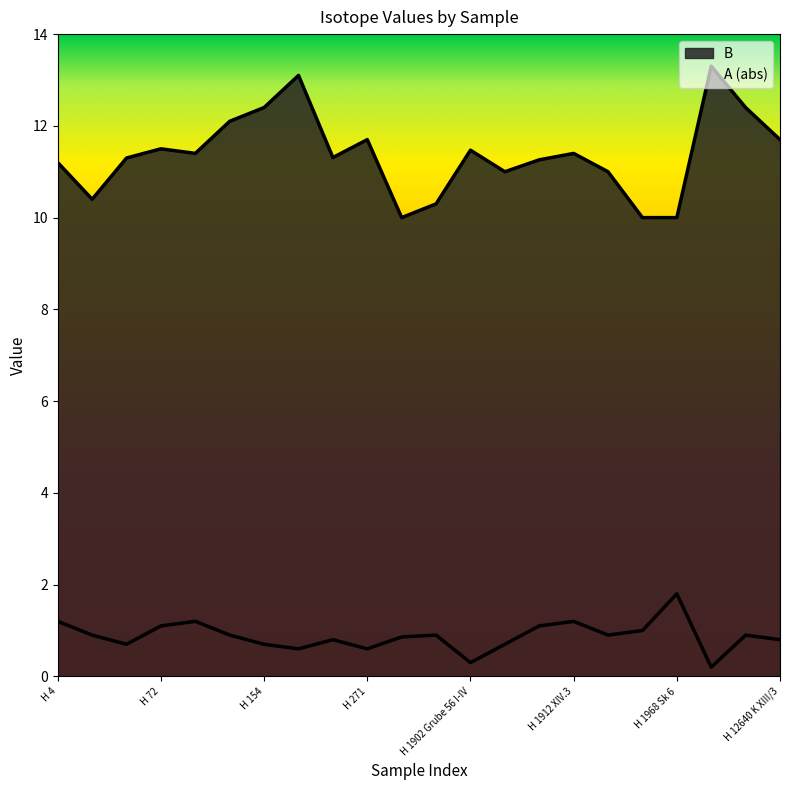

At H 12301 K I/1, list the series in order from largest to smallest.

B, A